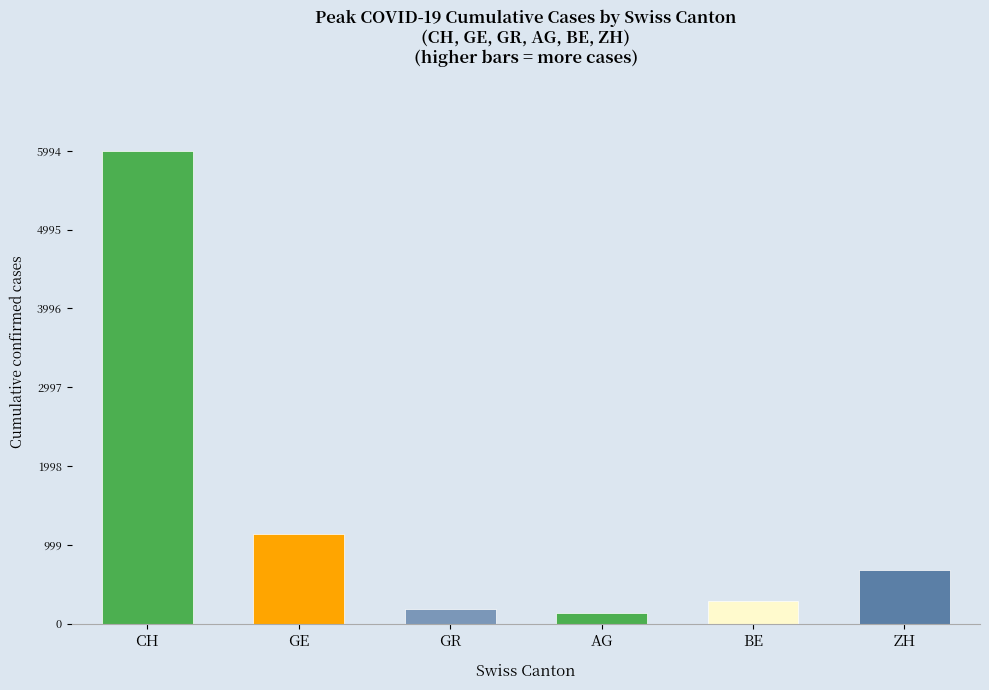

Which series has the largest range (max minus min)?

CH